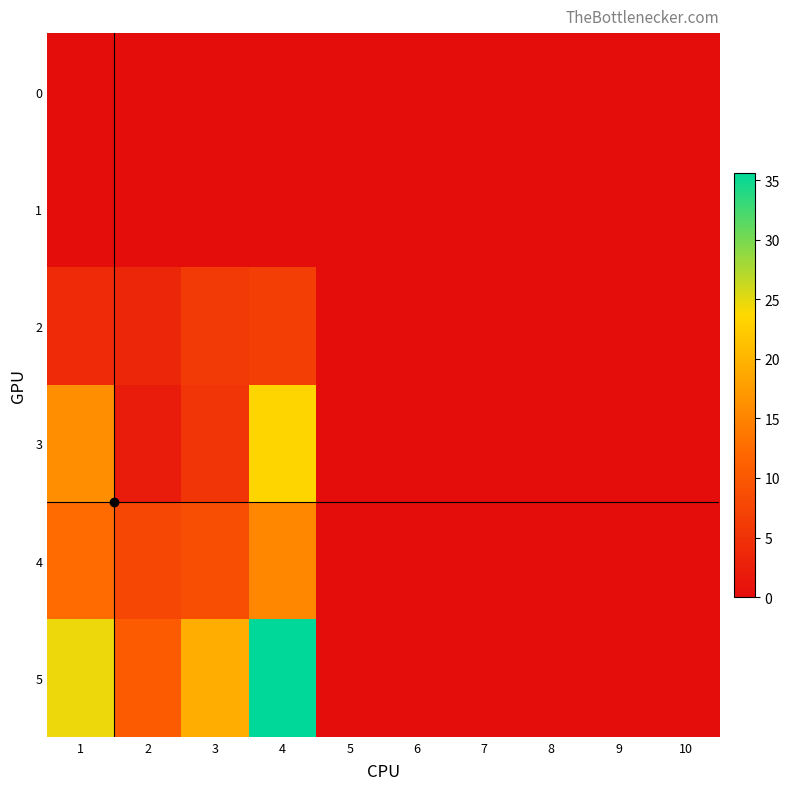

Reading right to left, transcribe all the data shown in this chart.

0: 10=0.0	9=0.0	8=0.0	7=0.0	6=0.0	5=0.0	4=0.0	3=0.0	2=0.0	1=0.0
1: 10=0.0	9=0.0	8=0.0	7=0.0	6=0.0	5=0.0	4=0.0	3=0.0	2=0.0	1=0.0
2: 10=0.0	9=0.0	8=0.0	7=0.0	6=0.0	5=0.0	4=6.6	3=6.1	2=3.5	1=4.0
3: 10=0.0	9=0.0	8=0.0	7=0.0	6=0.0	5=0.0	4=23.4	3=5.4	2=2.1	1=16.1
4: 10=0.0	9=0.0	8=0.0	7=0.0	6=0.0	5=0.0	4=15.3	3=8.8	2=7.9	1=12.5
5: 10=0.0	9=0.0	8=0.0	7=0.0	6=0.0	5=0.0	4=35.6	3=19.2	2=10.5	1=24.6